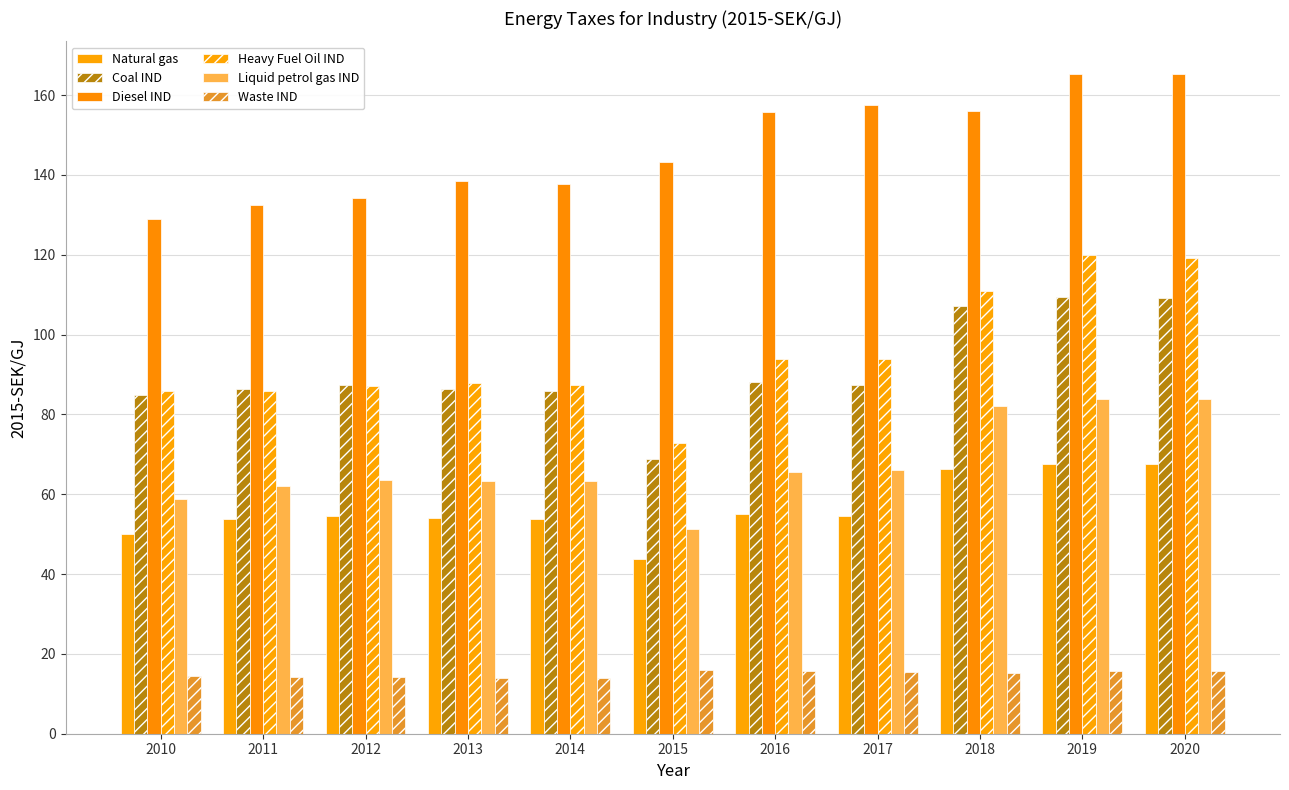

Which series has the largest range (max minus min)?

Heavy Fuel Oil IND